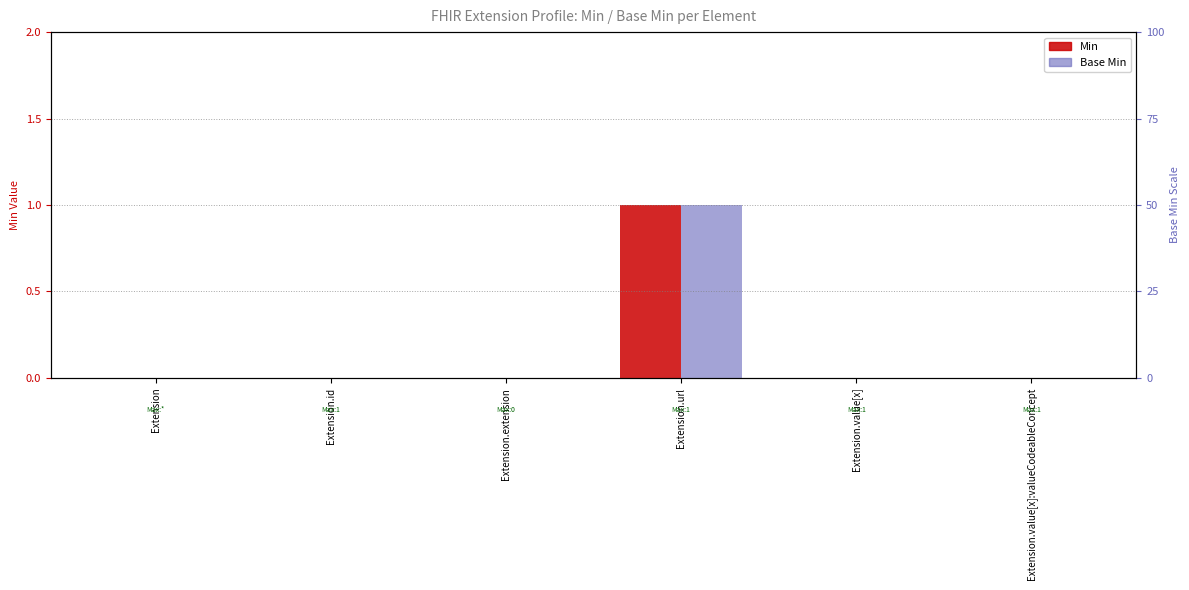

The Base Min series shows 0 at Extension.id. True or false?

False